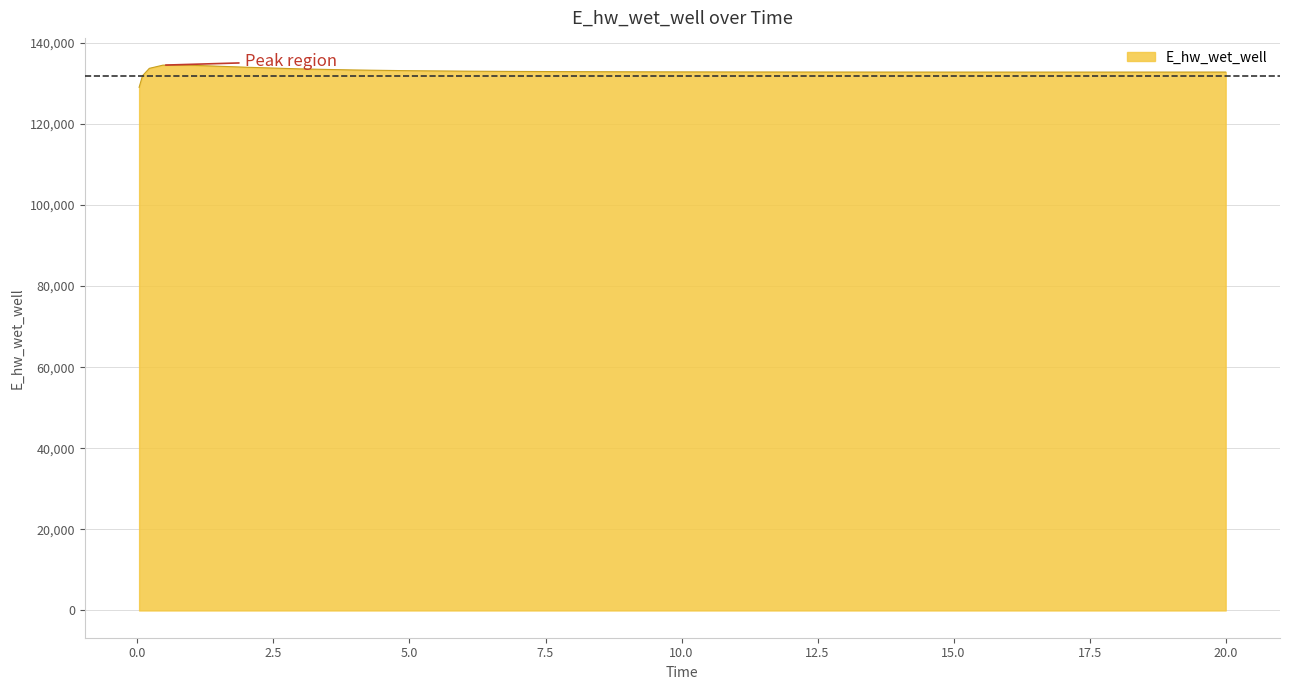

What is the maximum value shown in the chart?

134481.6